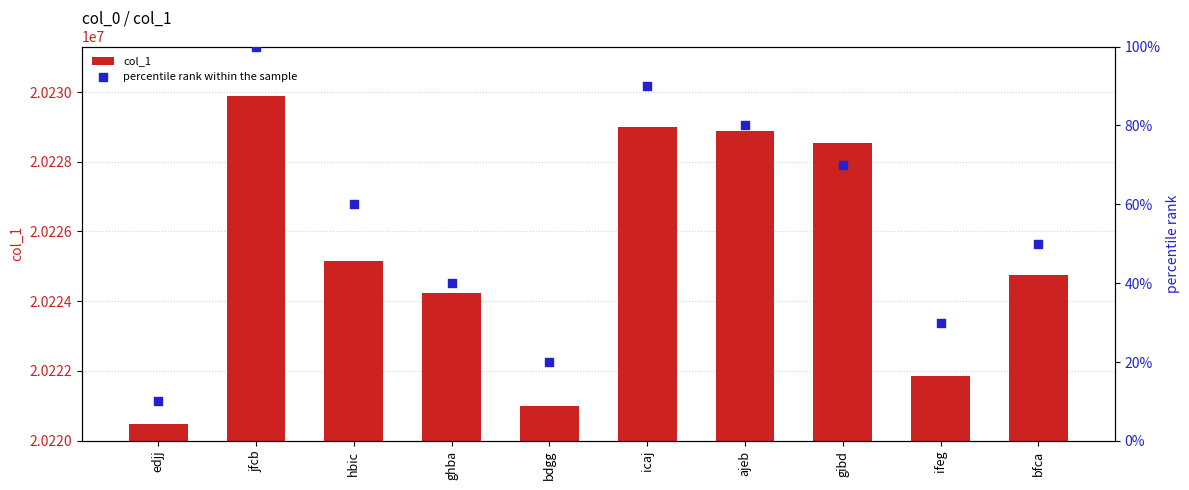

Which series contains the lowest Y value?

percentile rank within the sample